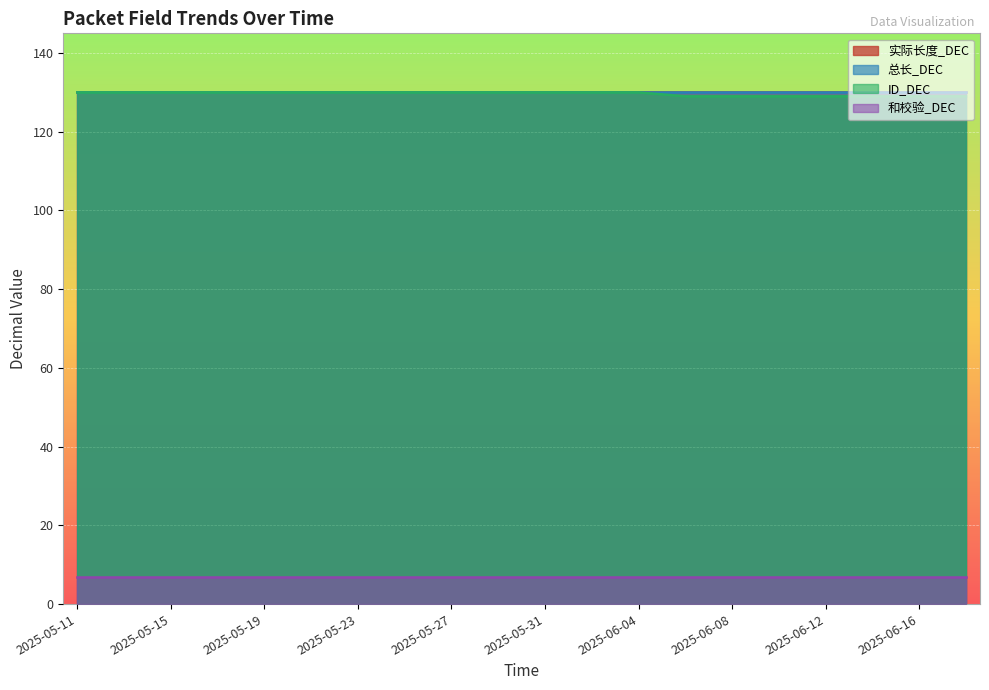

Reading right to left, what are all the values shown in this chart?

实际长度_DEC: 130	130	130	130	130	130	130	130	130	130	130	130	130	130	130	130	130	130	130	130
总长_DEC: 130	130	130	130	130	130	130	130	130	130	130	130	130	130	130	130	130	130	130	130
ID_DEC: 129	129	129	129	129	129	129	130	130	130	130	130	130	130	130	130	130	130	130	130
和校验_DEC: 7	7	7	7	7	7	7	7	7	7	7	7	7	7	7	7	7	7	7	7